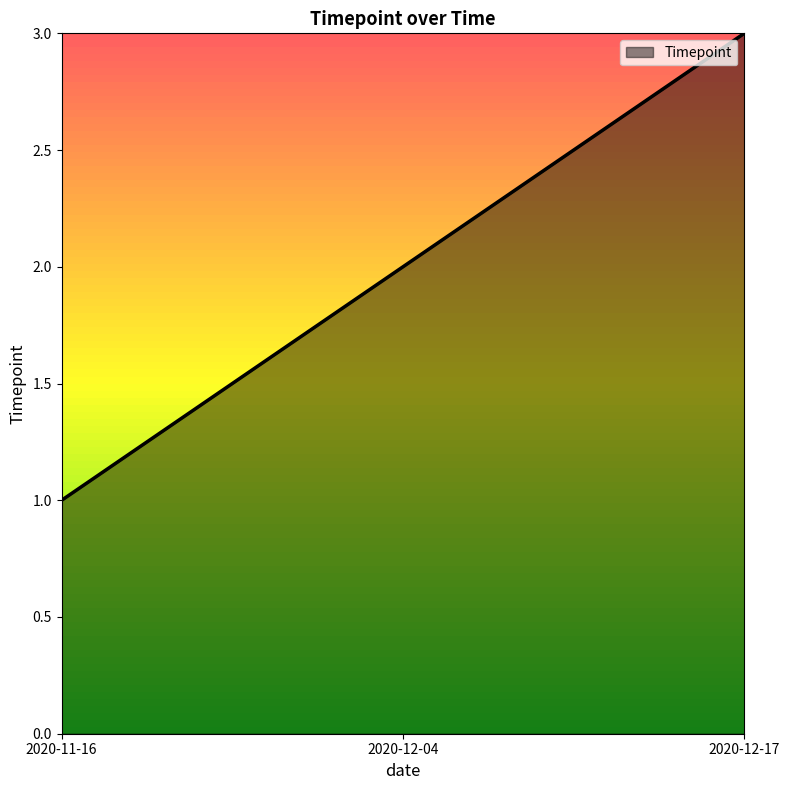

What position from the right is 2020-11-16?

3